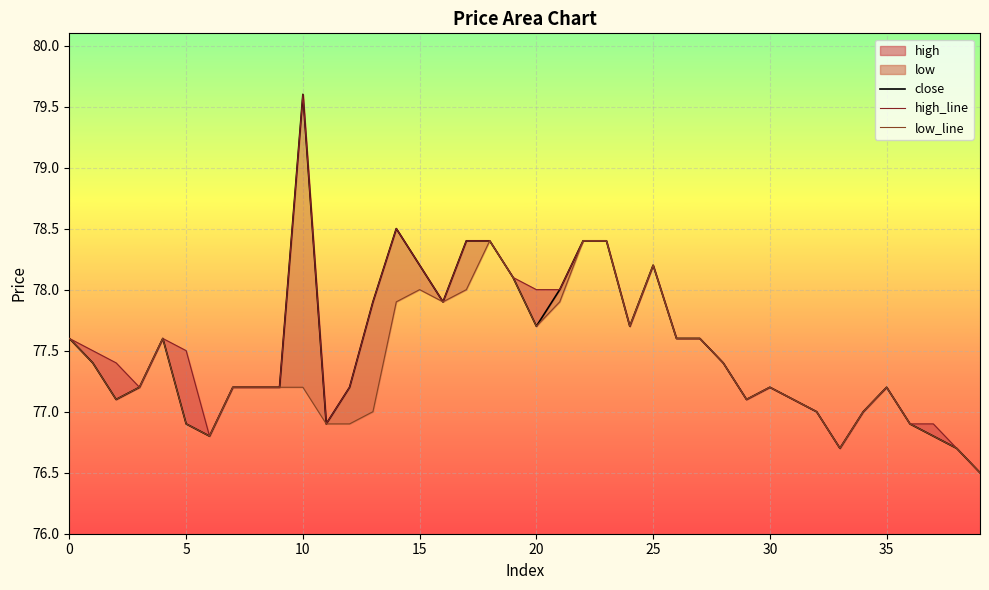

Is it true that high_line equals 77.2 at 30?

True